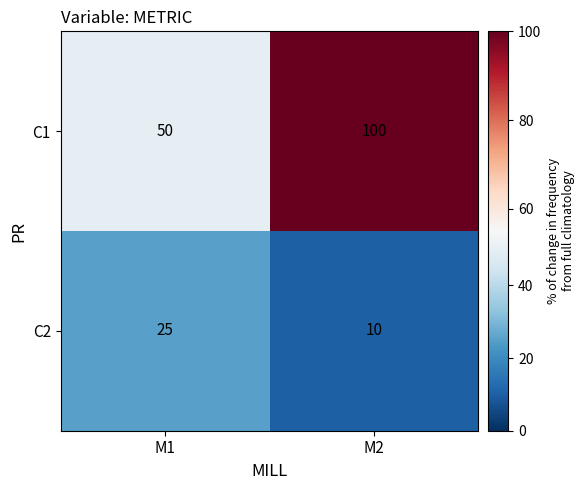

What is the average value of the C1 series?

75